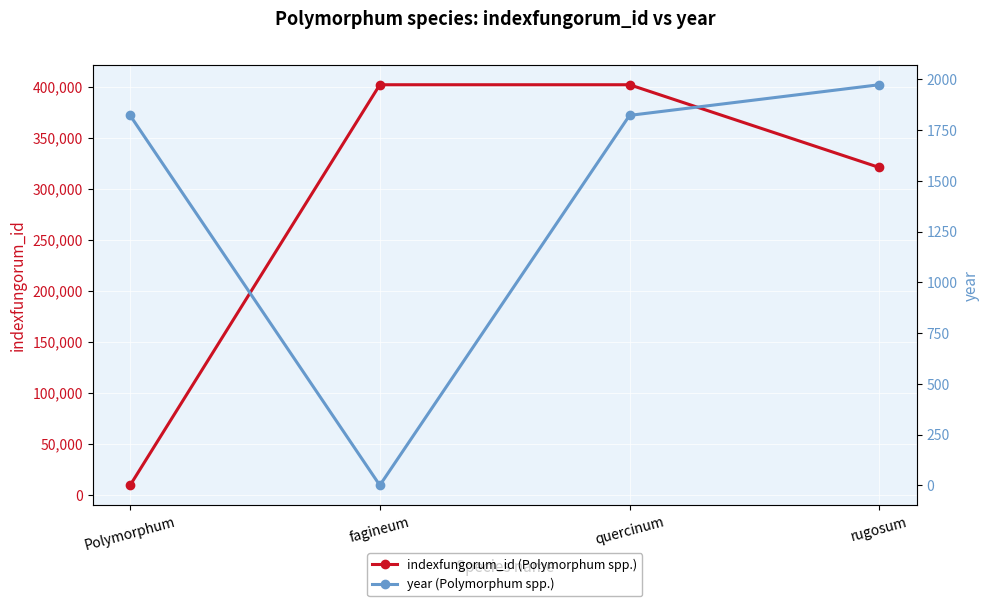

Does the chart display data point markers on the line(s)?

Yes